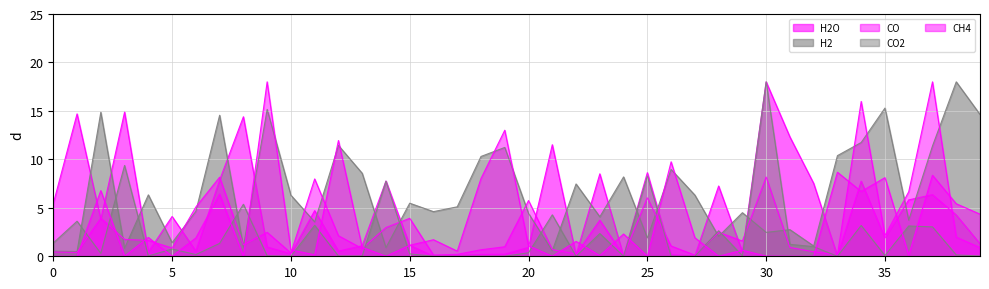

What is the value of the H2O point at the 16th from the left?

1.1